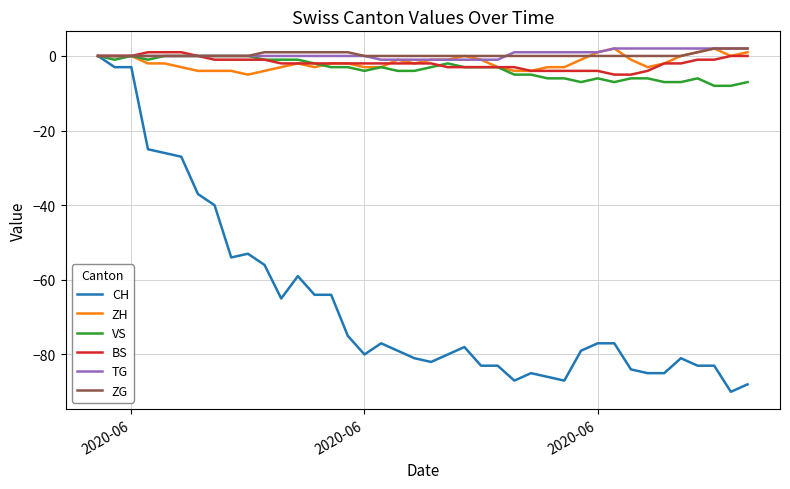

How many categories are shown in the chart?

40